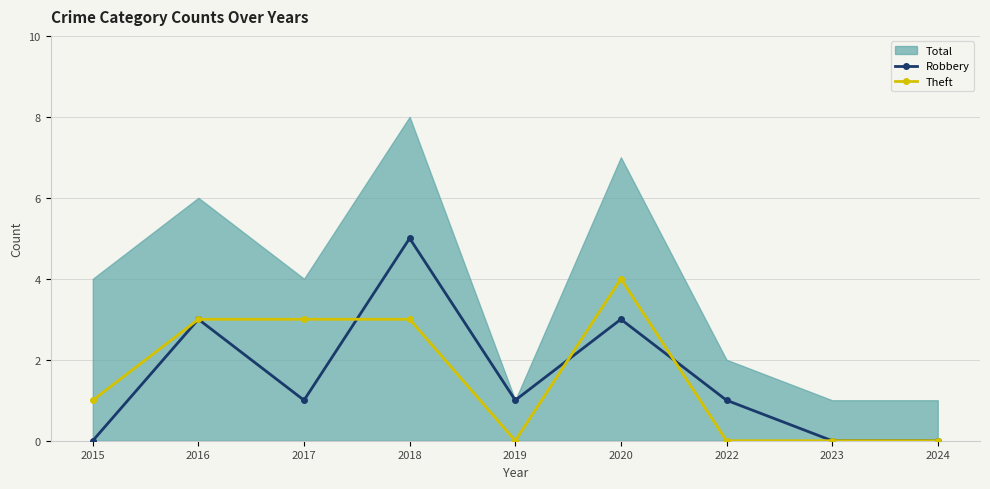

What is the difference between the maximum and second lowest values in the Theft series?

4